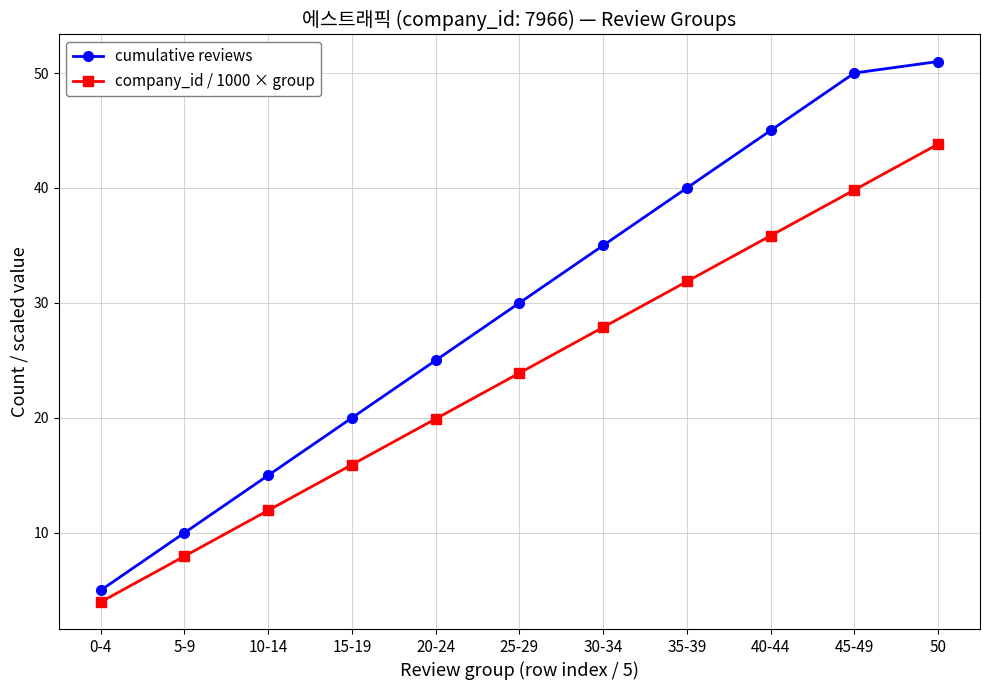

Reading left to right, transcribe all the data shown in this chart.

cumulative reviews: 5.0	10.0	15.0	20.0	25.0	30.0	35.0	40.0	45.0	50.0	51.0
company_id / 1000 × group: 4.0	8.0	11.9	15.9	19.9	23.9	27.9	31.9	35.8	39.8	43.8